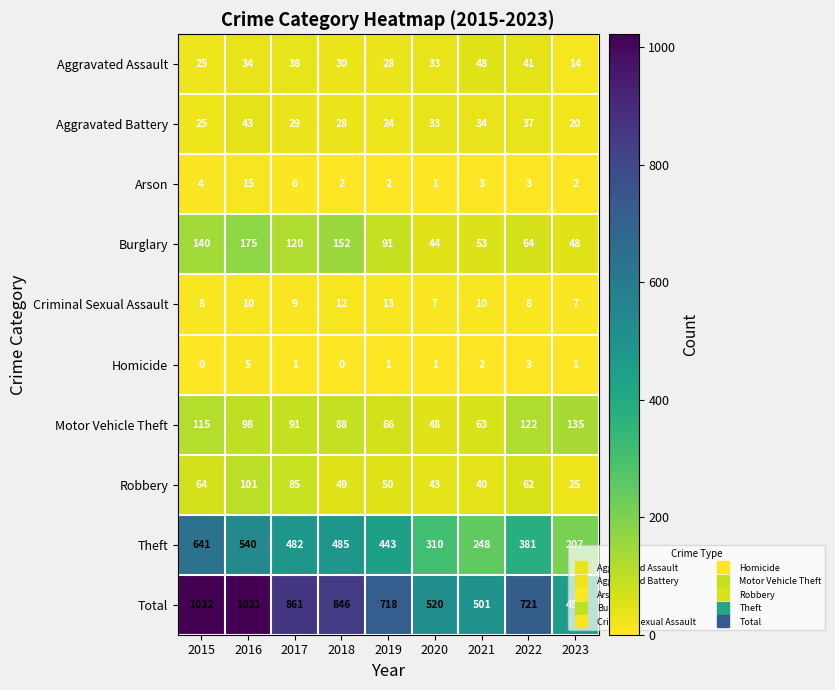

What is the spread (max minus min) of values at 2017?

860